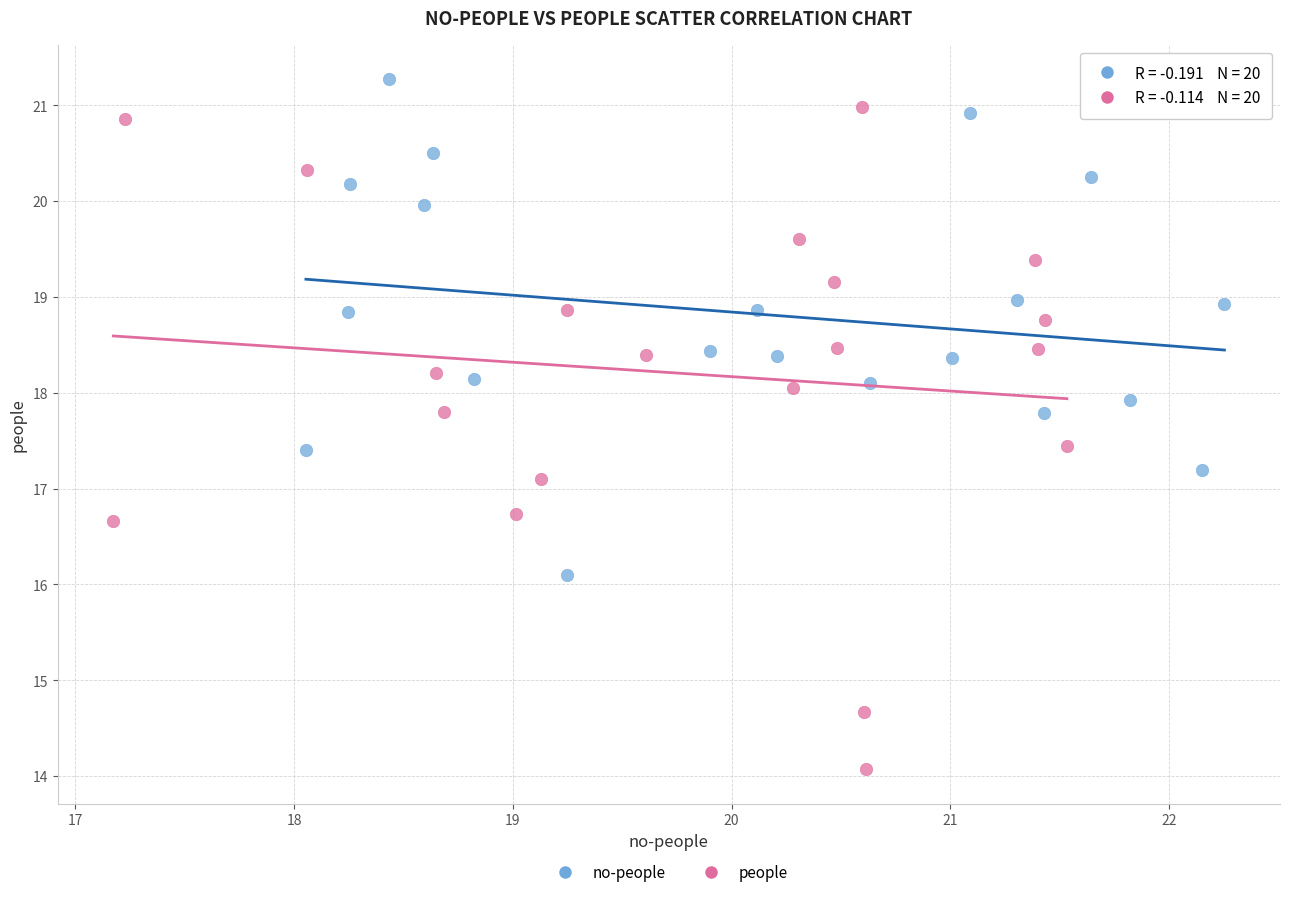

Which series has the widest spread of Y values?

people